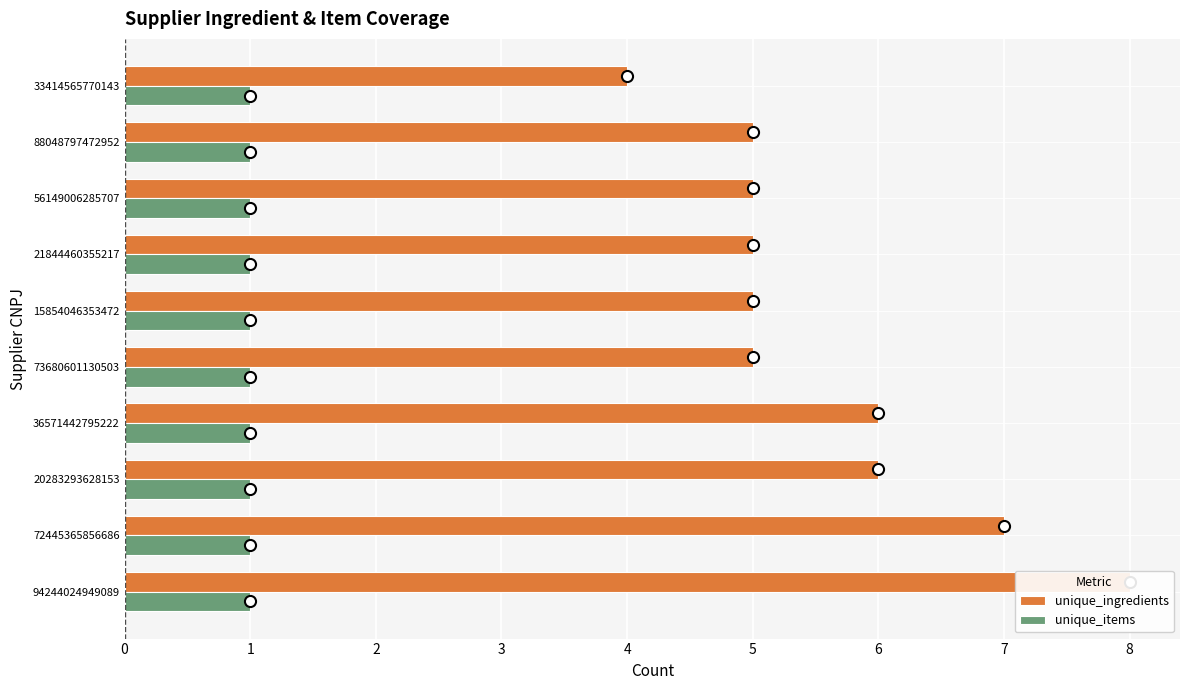

True or false: unique_ingredients has a value of 6.8 at 73680601130503.

False